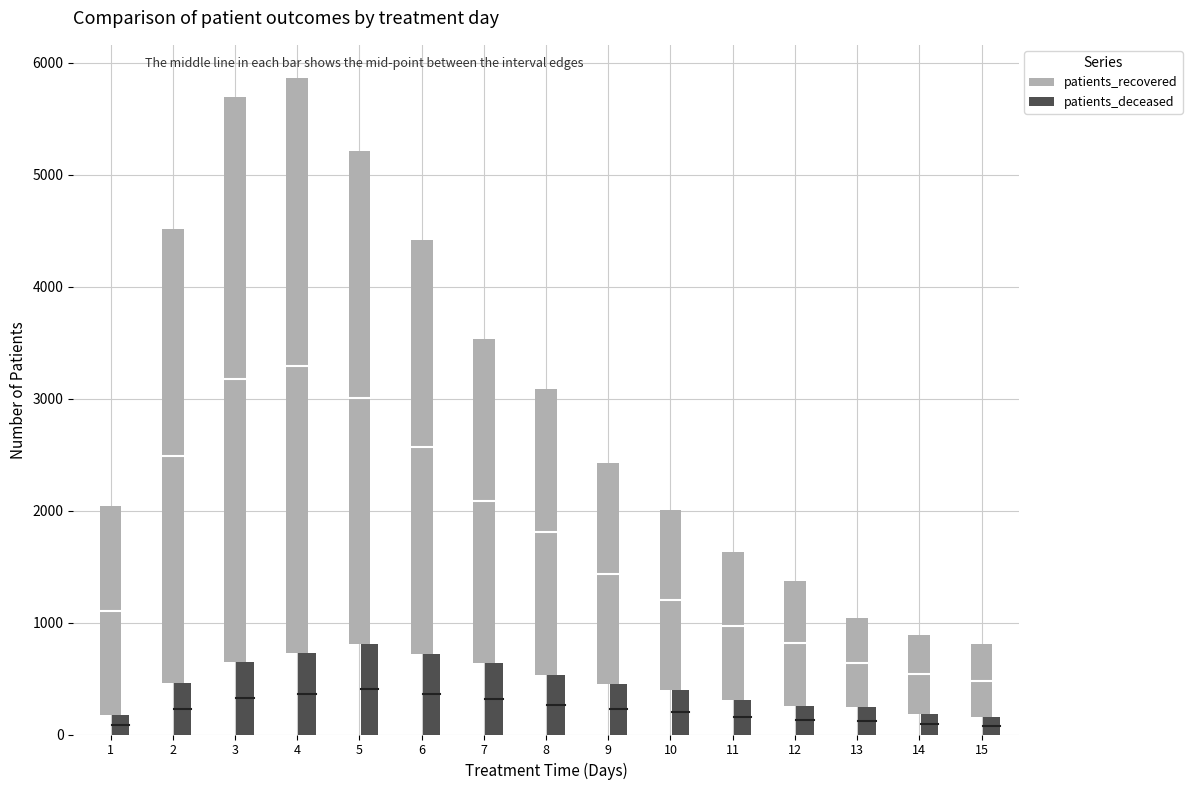

Reading right to left, what are all the values shown in this chart?

patients_recovered: 15=805	14=893	13=1038	12=1372	11=1633	10=2001	9=2421	8=3082	7=3537	6=4413	5=5209	4=5867	3=5696	2=4515	1=2040
patients_deceased: 15=153	14=180	13=246	12=257	11=309	10=399	9=453	8=530	7=637	6=722	5=808	4=725	3=652	2=459	1=172